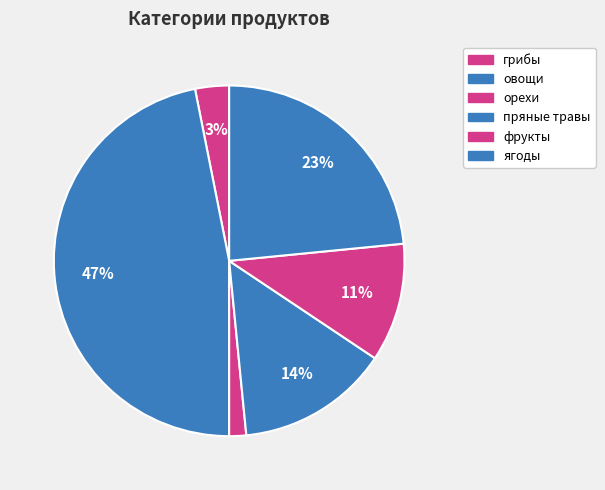

Count the number of slices in the pie.

6